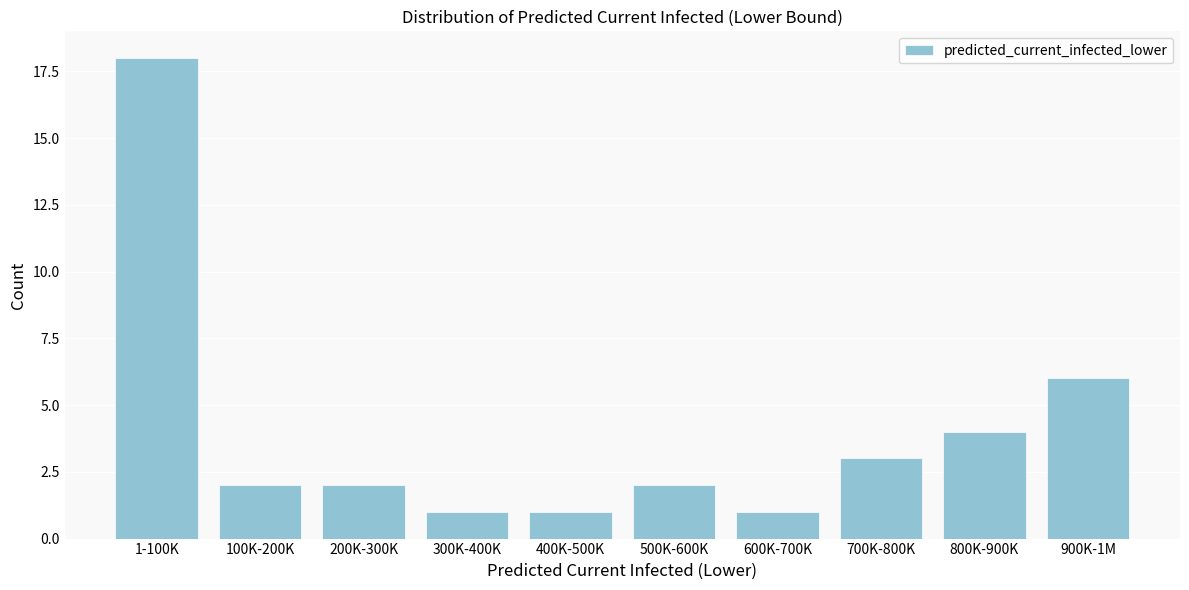

Reading right to left, extract all data points from this chart.

6	4	3	1	2	1	1	2	2	18